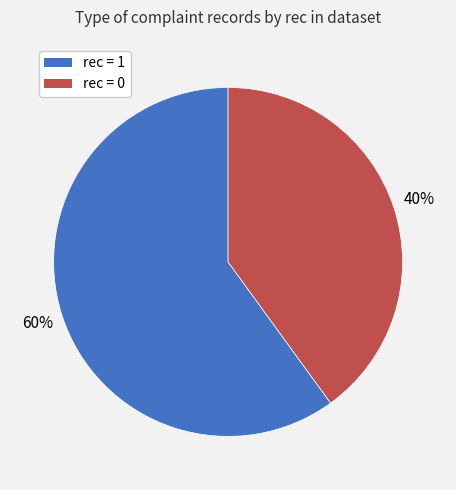

How many segments does this pie chart have?

2